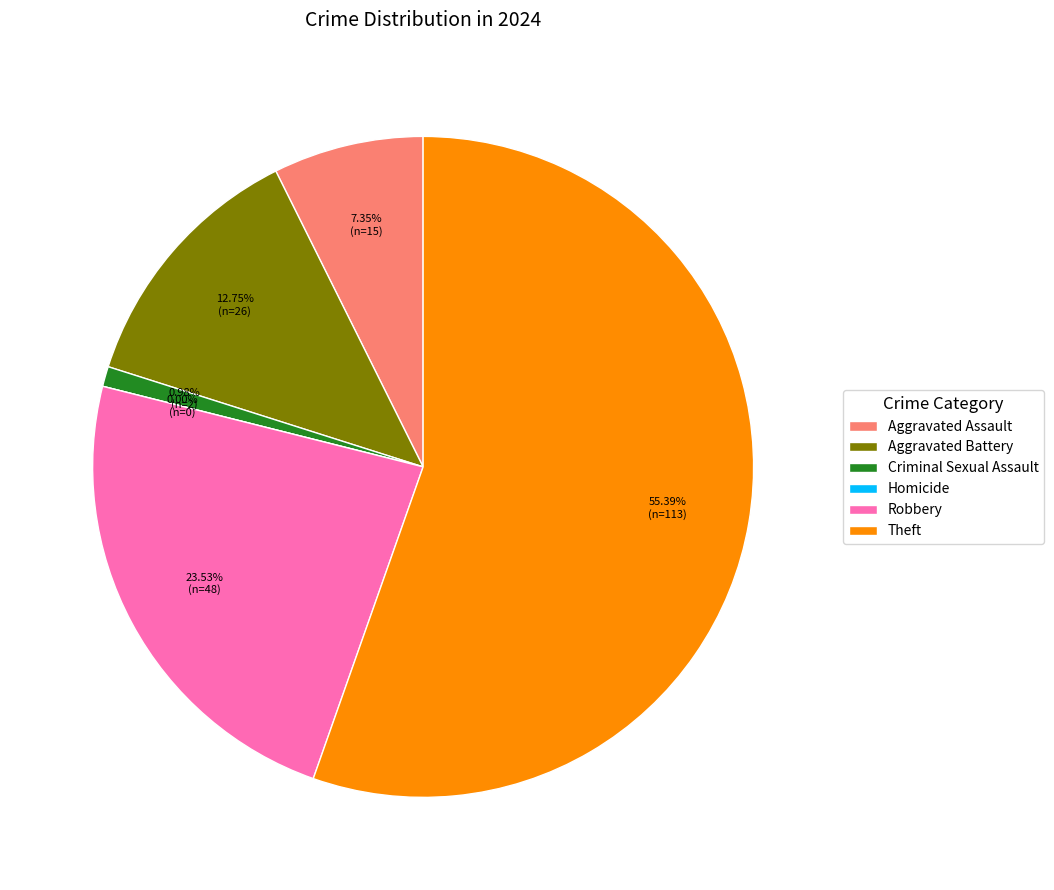

Between Aggravated Battery and Homicide, which is larger?

Aggravated Battery